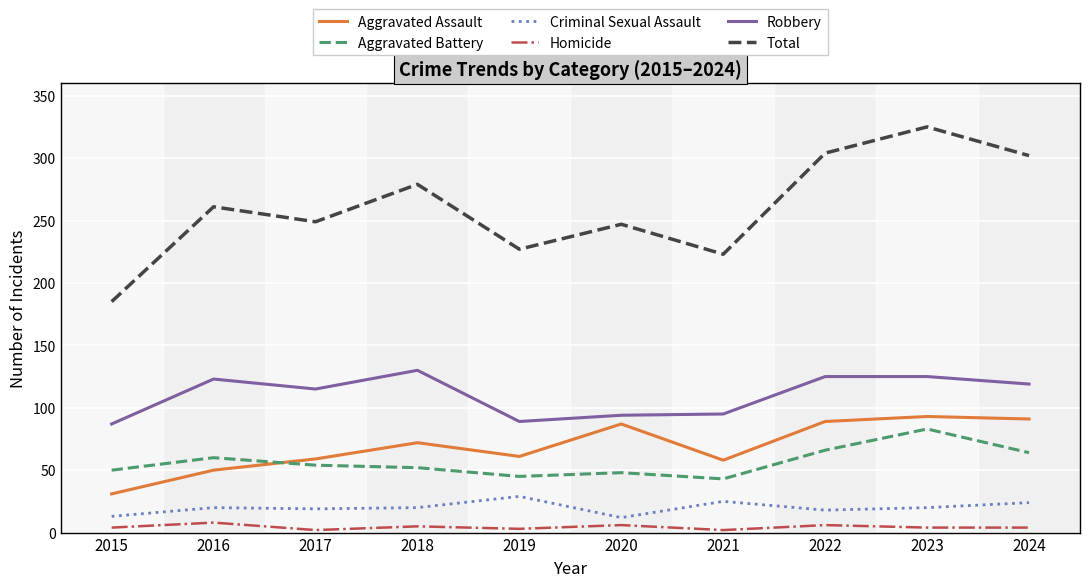

What is the approximate value of Aggravated Assault at 2021, to the nearest 5?

60